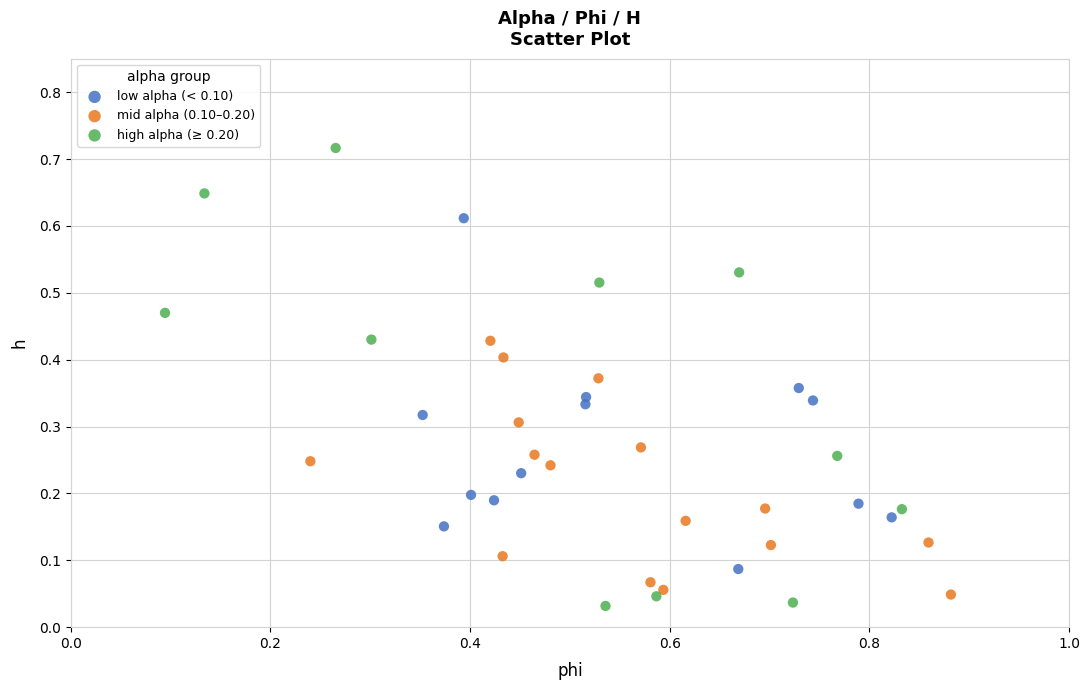

Which series has the largest Y range (max minus min)?

high alpha (≥ 0.20)